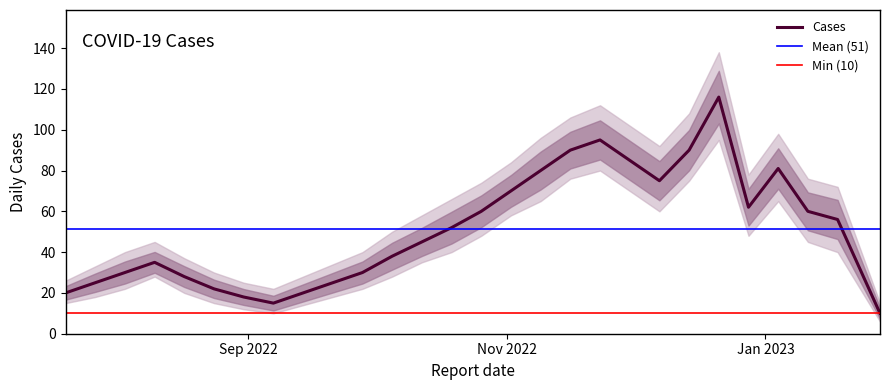

What is the label of the 3rd point from the left?

2022-08-03